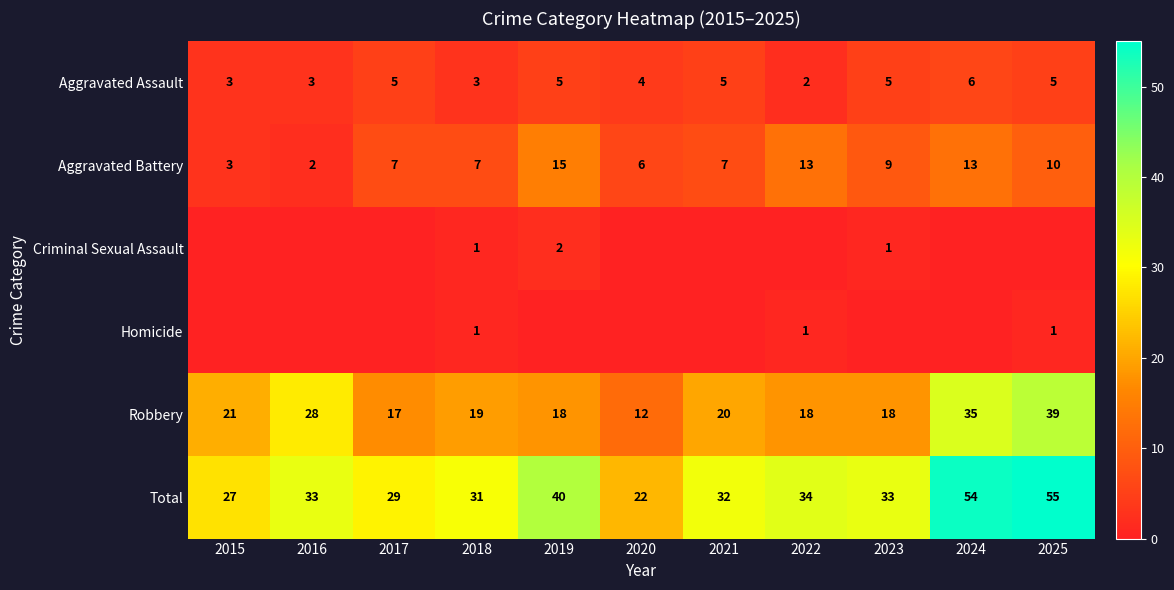

The Total series shows 34 at 2022. True or false?

True